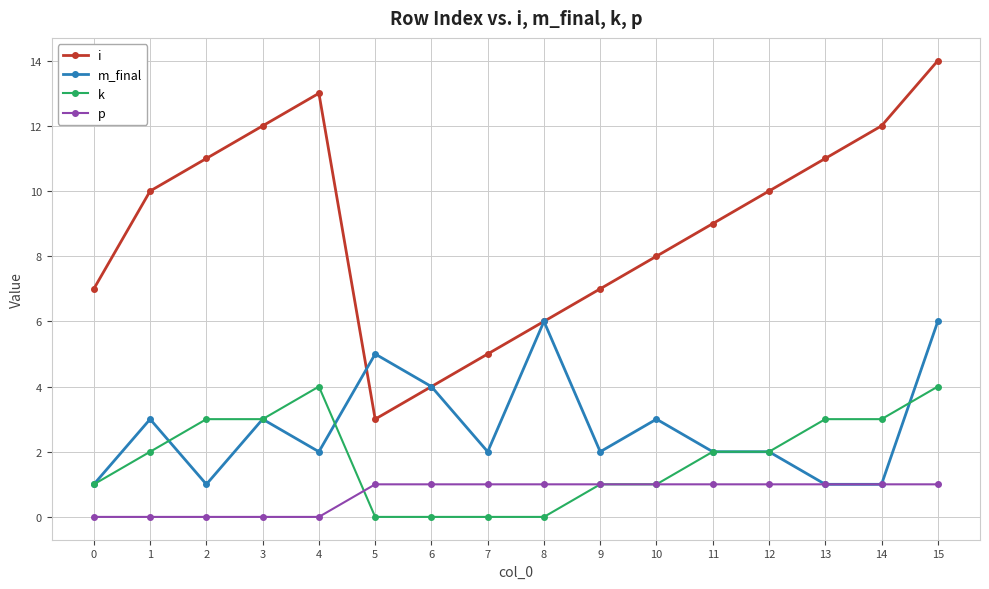

How many series are shown in this chart?

4